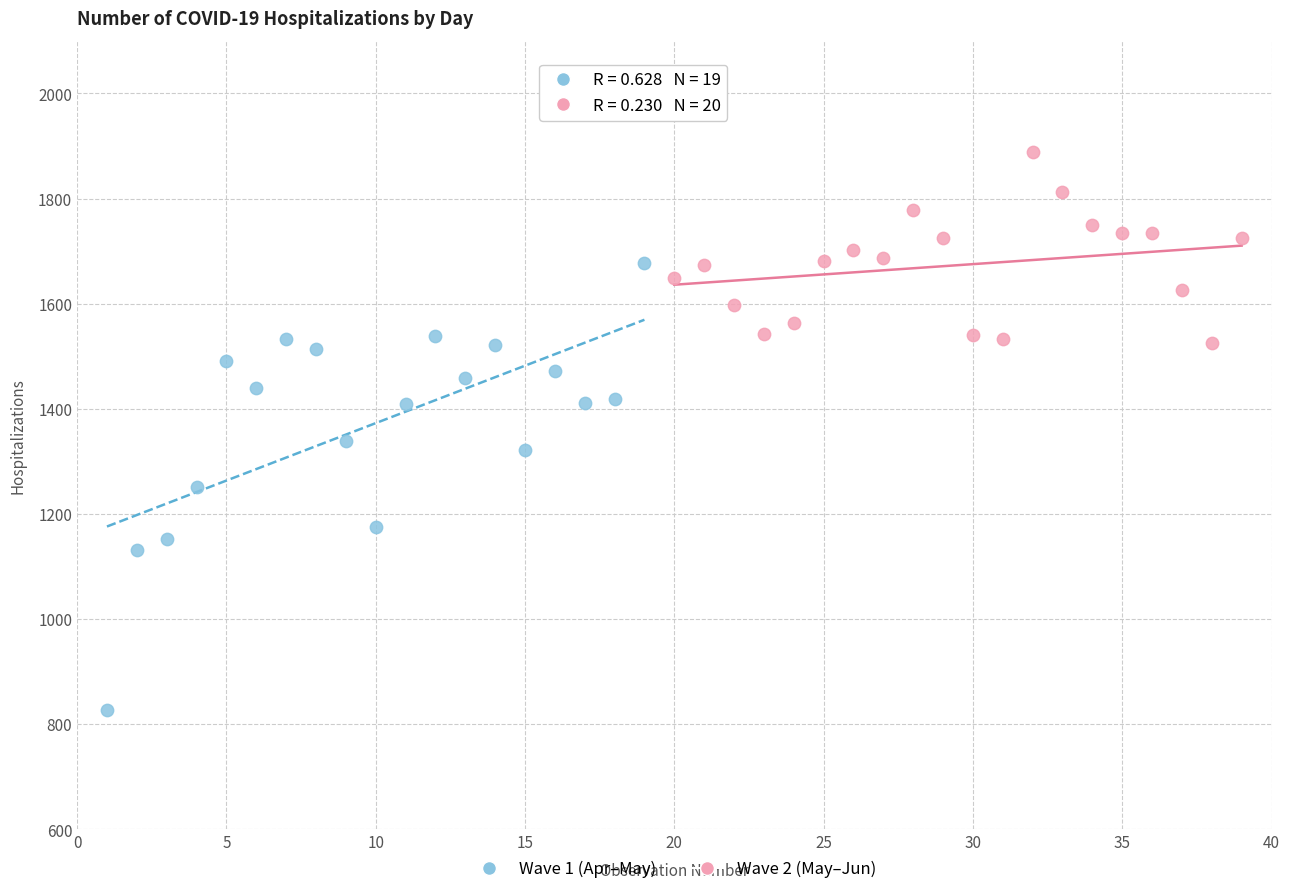

Which series has the widest spread of Y values?

Wave 1 (Apr–May)